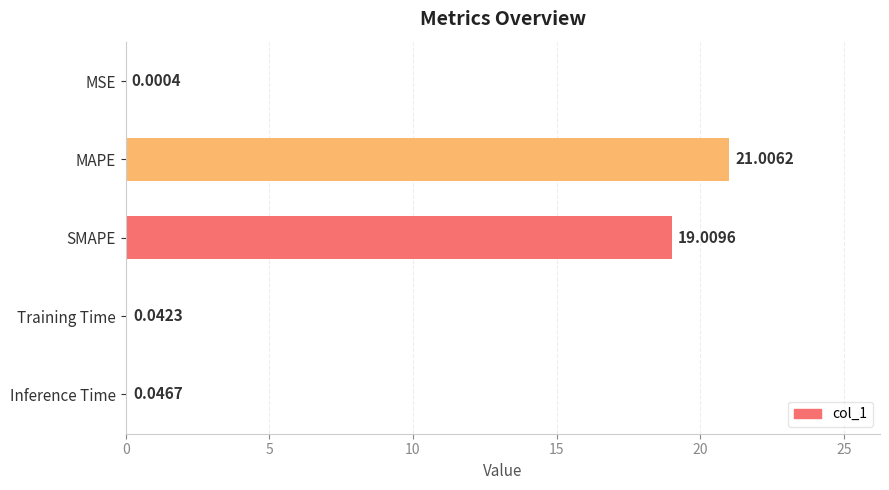

At which label is the value closest to 10?

SMAPE